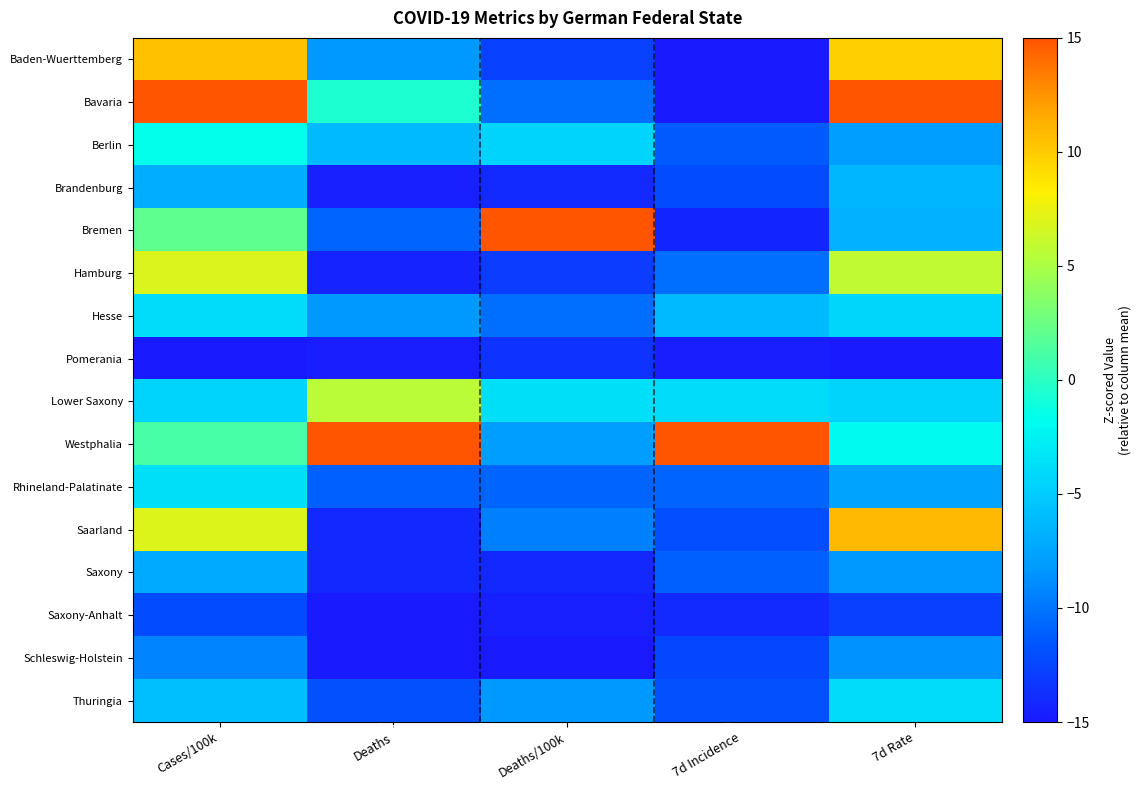

Count the number of categories in the chart.

5